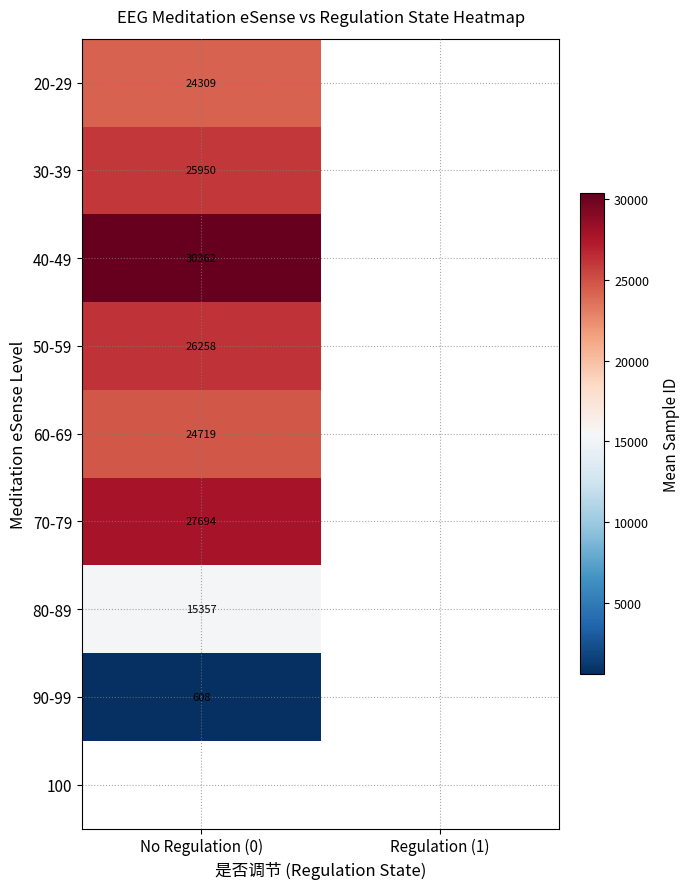

The 30-39 series shows 7936.6 at No Regulation (0). True or false?

False